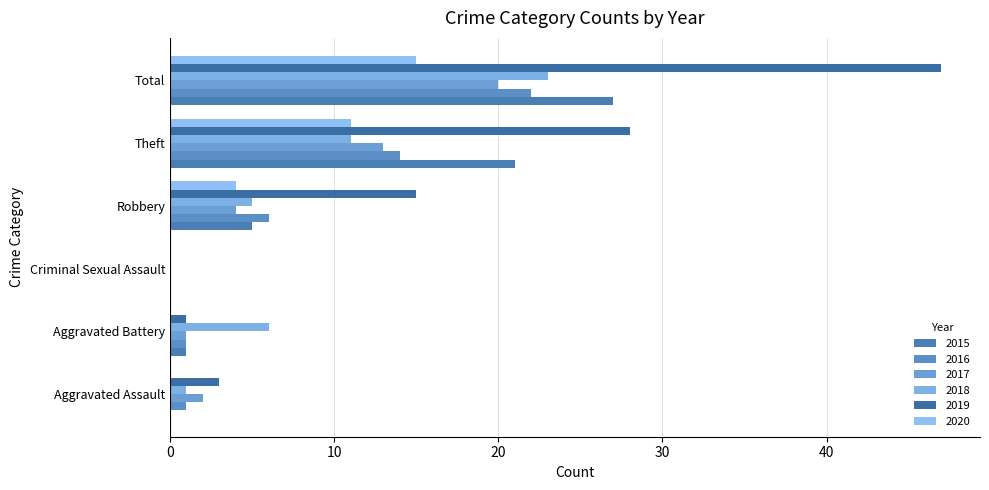

At which category is the sum across all series the highest?

Total